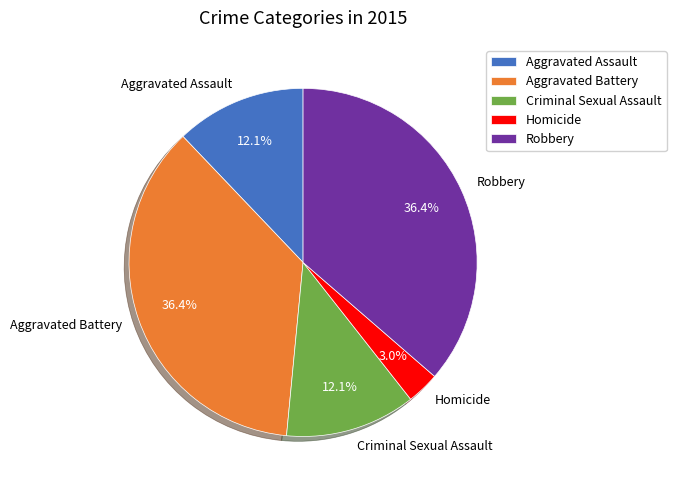

How many segments does this pie chart have?

5